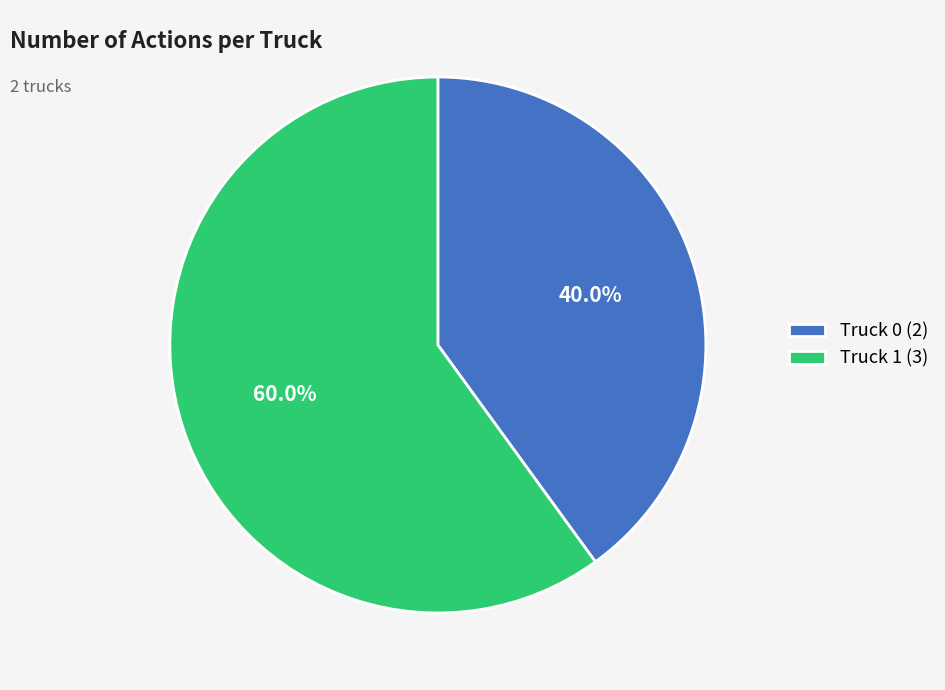

Which has a higher value, Truck 0 or Truck 1?

Truck 1